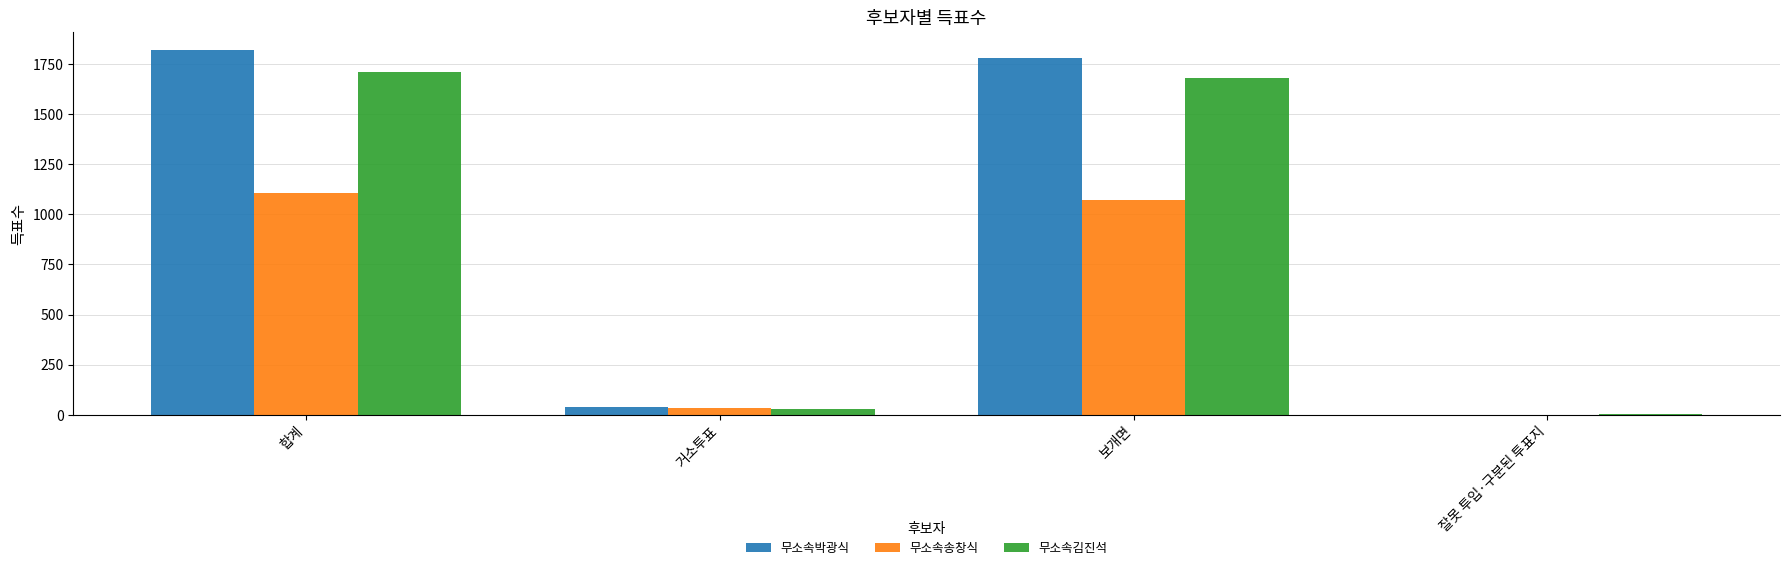

Is the value of 무소속송창식 at 보개면 greater than the value of 무소속박광식 at 합계?

No